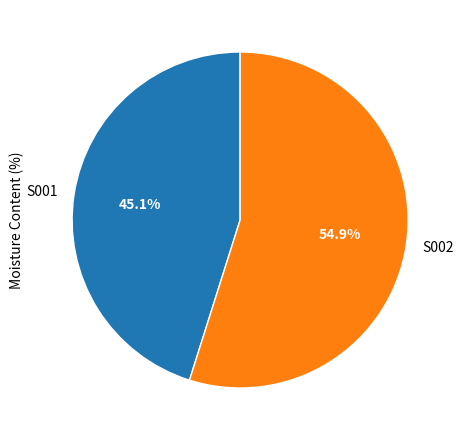

To the nearest percent, what is the combined percentage of S002 and S001?

100%